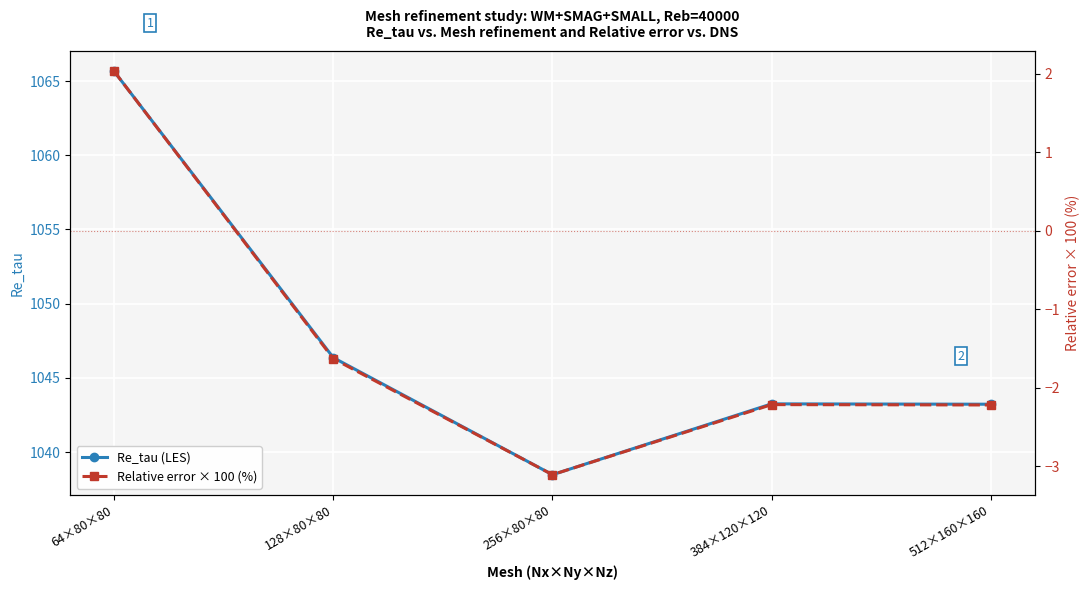

What is the sum of the Re_tau (LES) values at 128×80×80 and 64×80×80?

2112.0